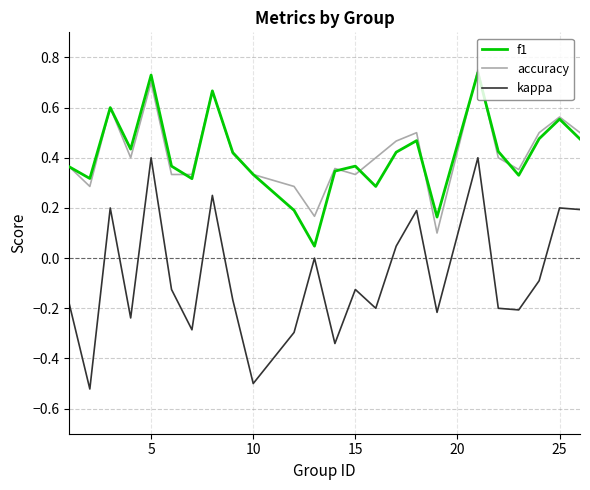

True or false: kappa and f1 intersect in this chart.

False